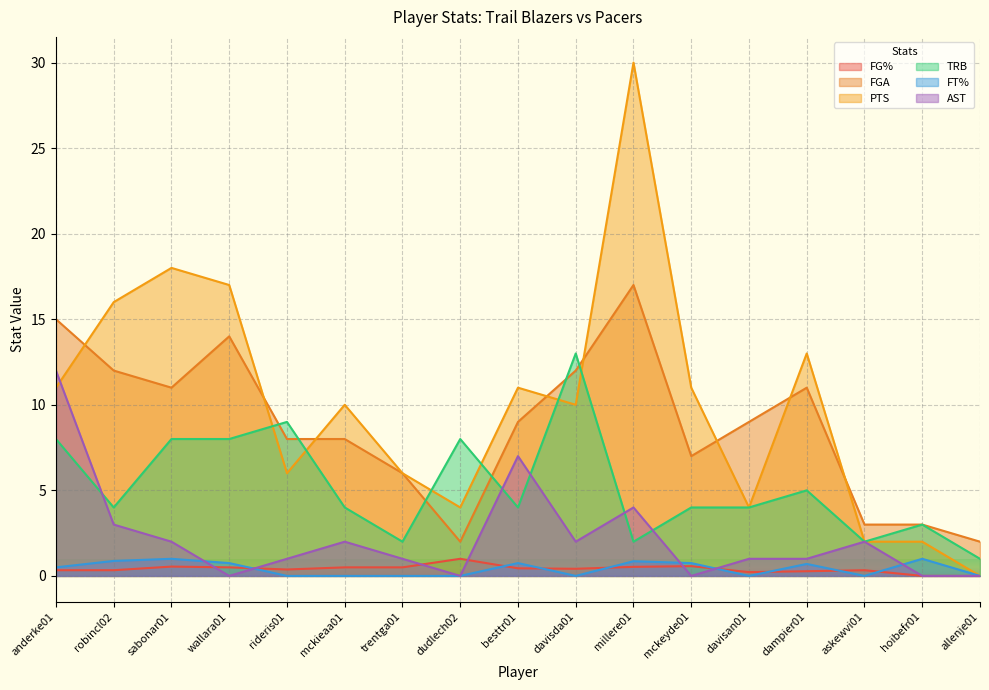

At which category is the sum across all series the highest?

millere01